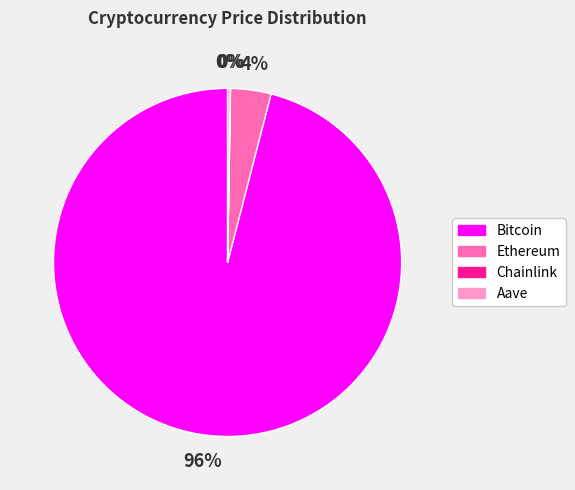

Is it true that Ethereum is 4% of the pie?

True